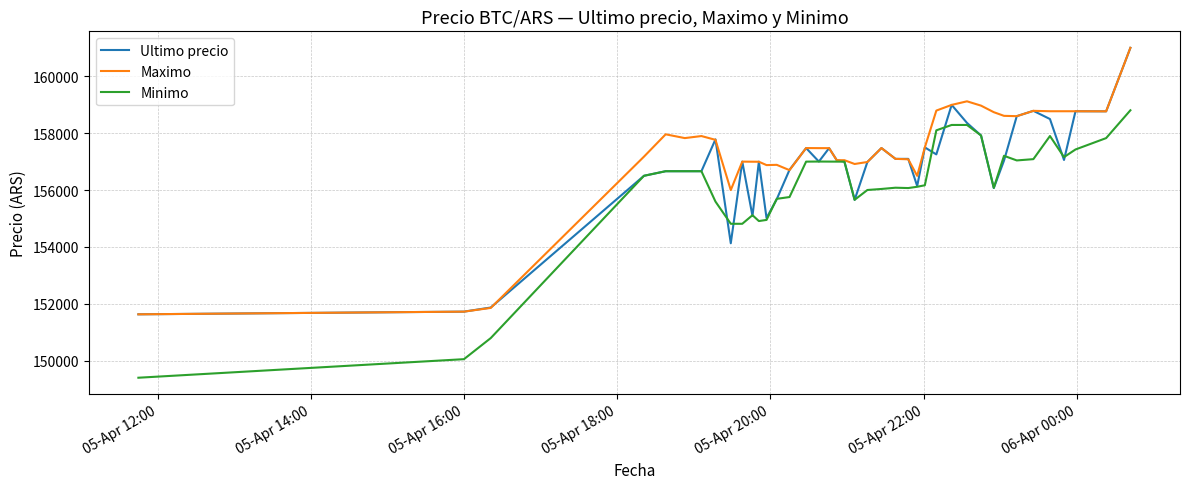

True or false: Ultimo precio and Minimo cross at least once.

True